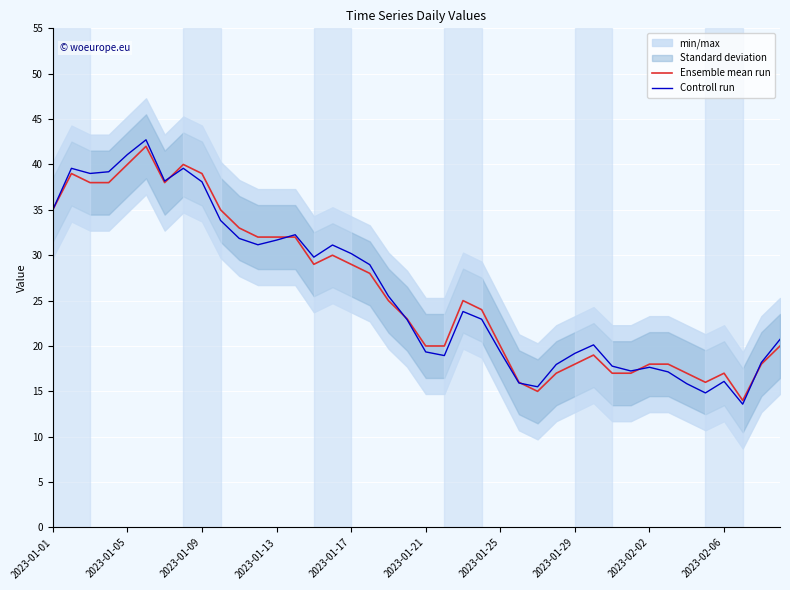

What is the lowest value of the Controll run series?

13.6